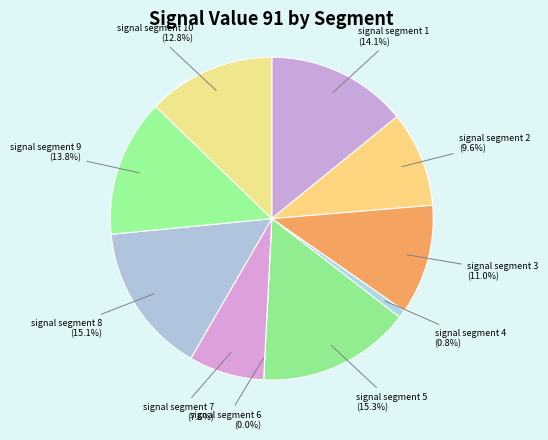

Which category has the biggest portion of the pie?

signal segment 5